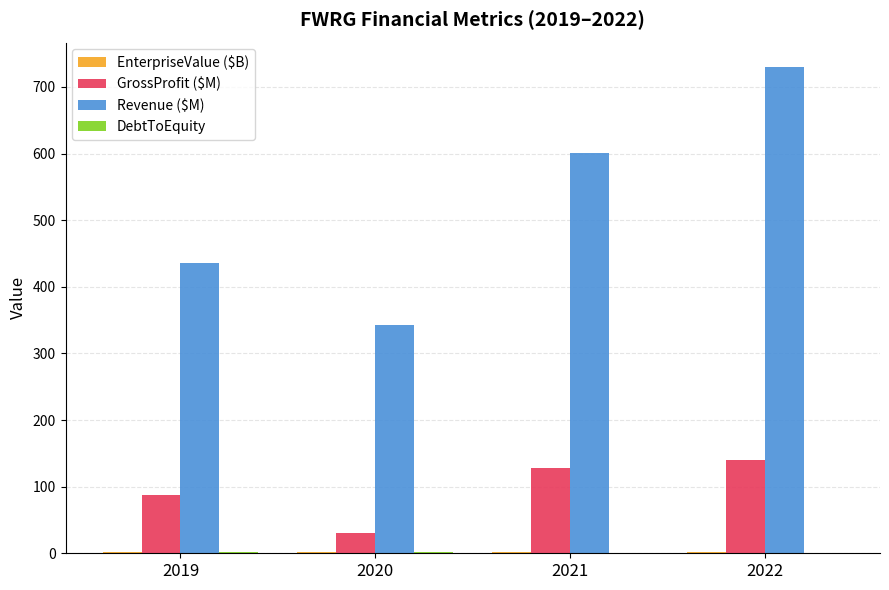

Is it true that GrossProfit ($M) equals 87.4 at 2019?

True